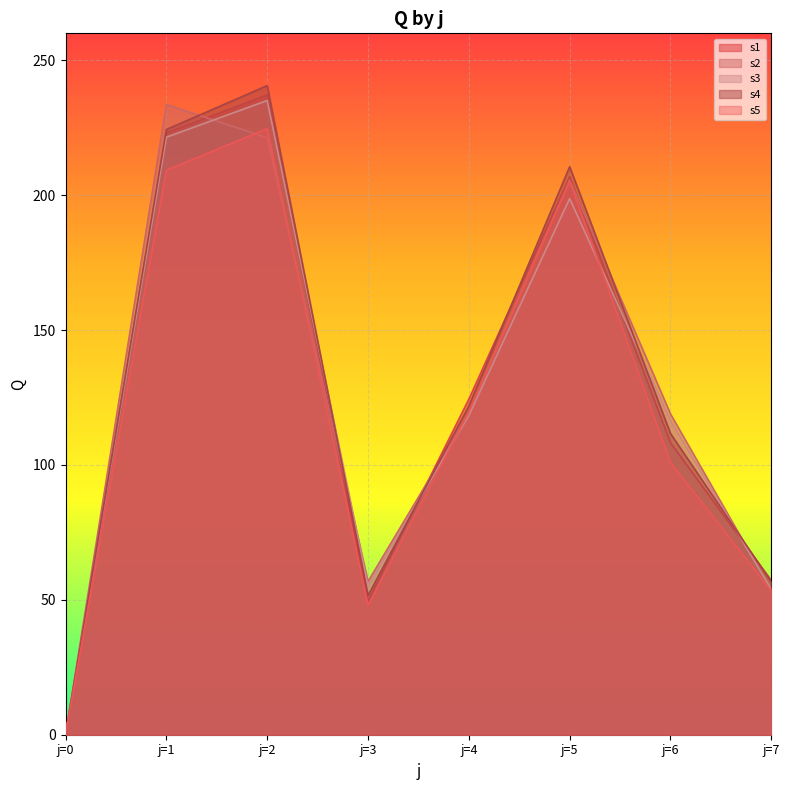

True or false: s5 has a value of 224.7 at j=2.

True